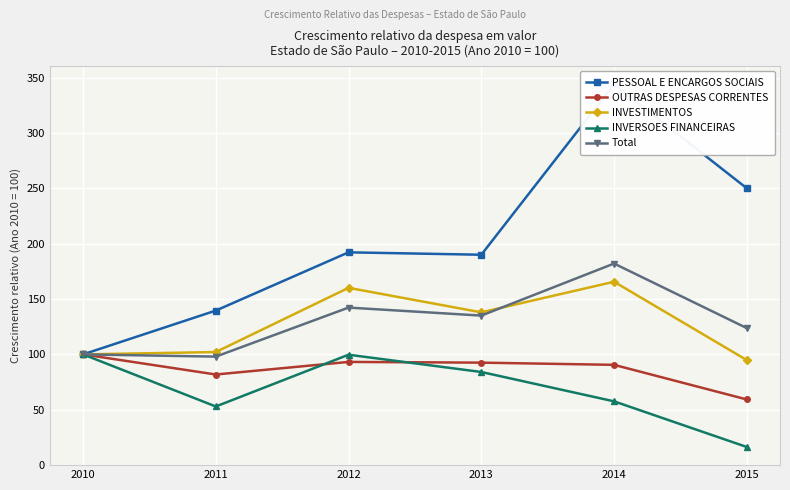

Does the chart display data point markers on the line(s)?

Yes